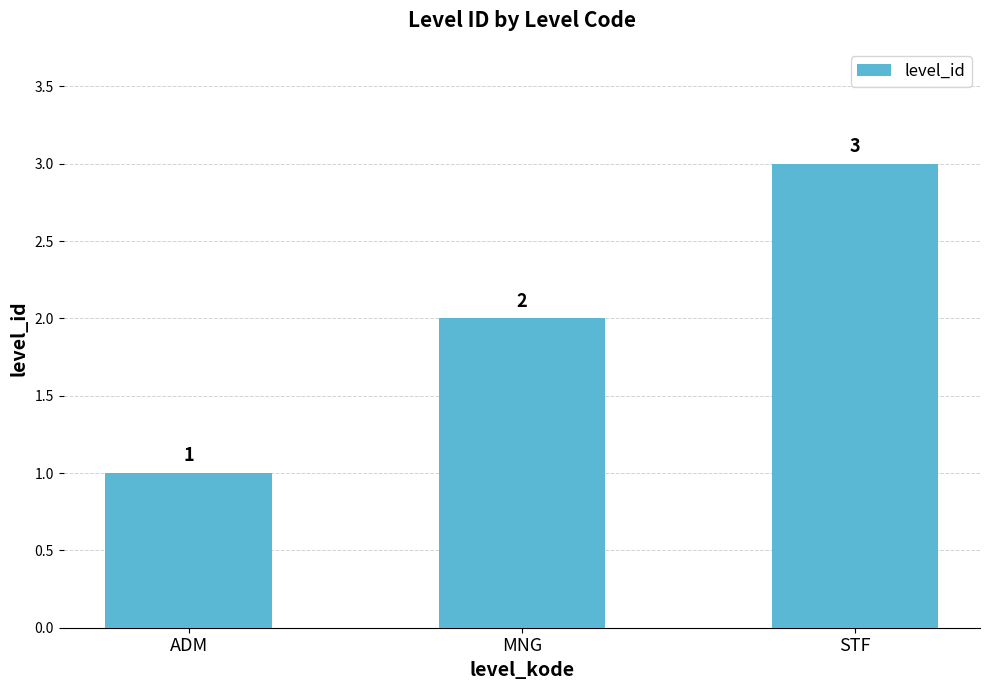

Count the values in the range 1 to 3.

3